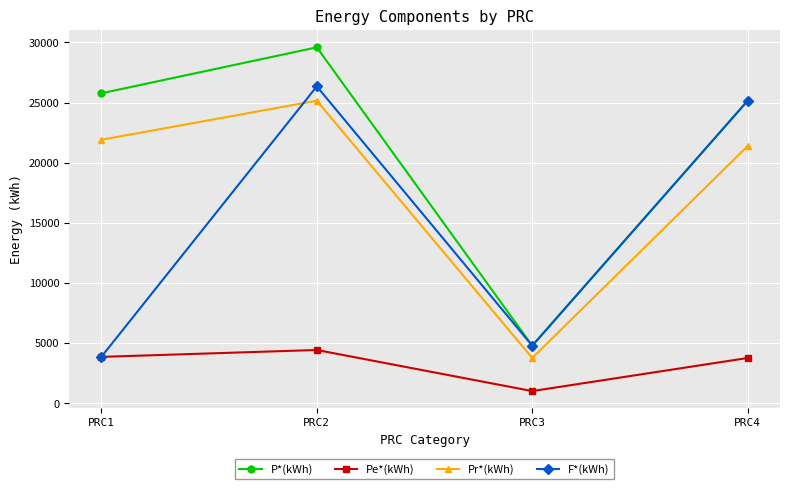

How many interior local valleys does the Pe*(kWh) series have?

1